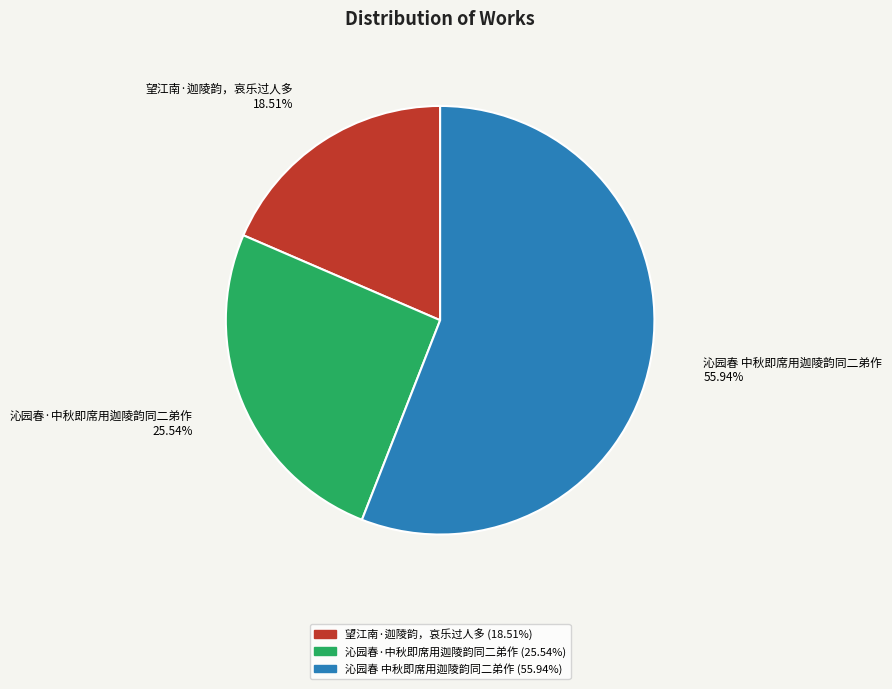

Which slice is the smallest?

望江南·迦陵韵，哀乐过人多